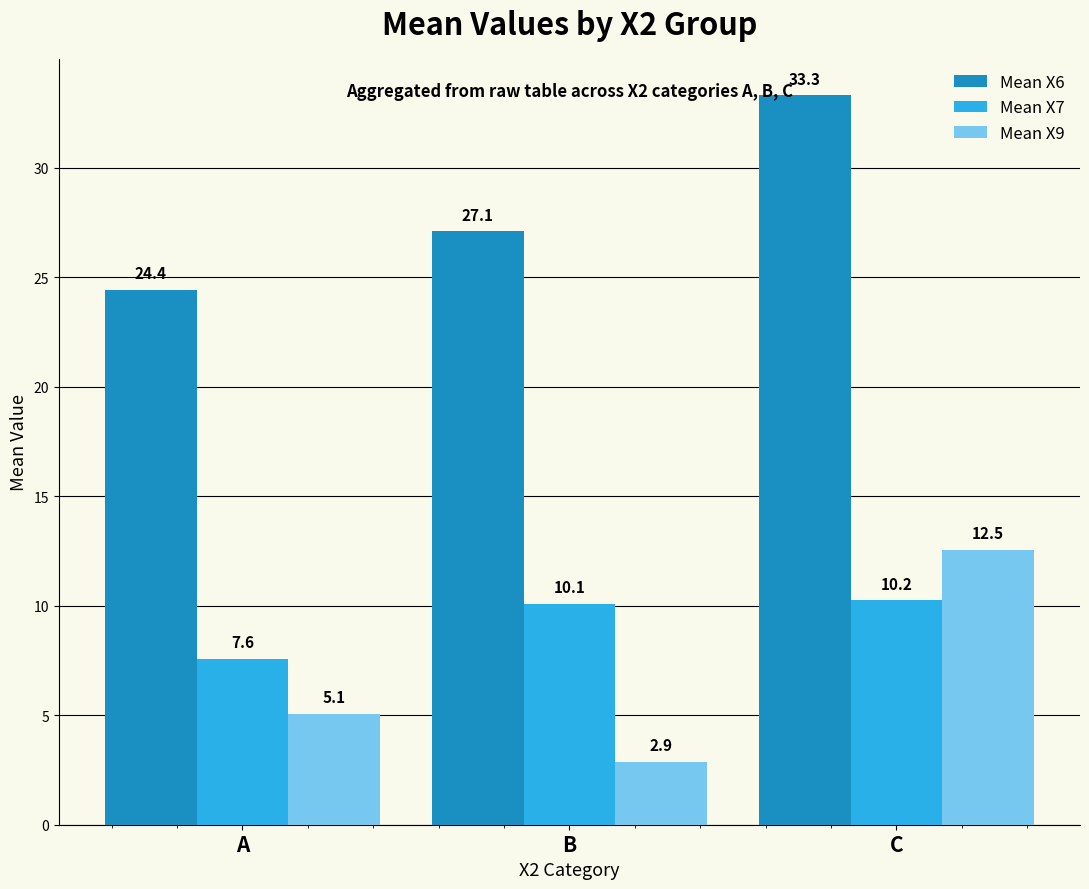

Where is Mean X9 nearest to the value 7?

A